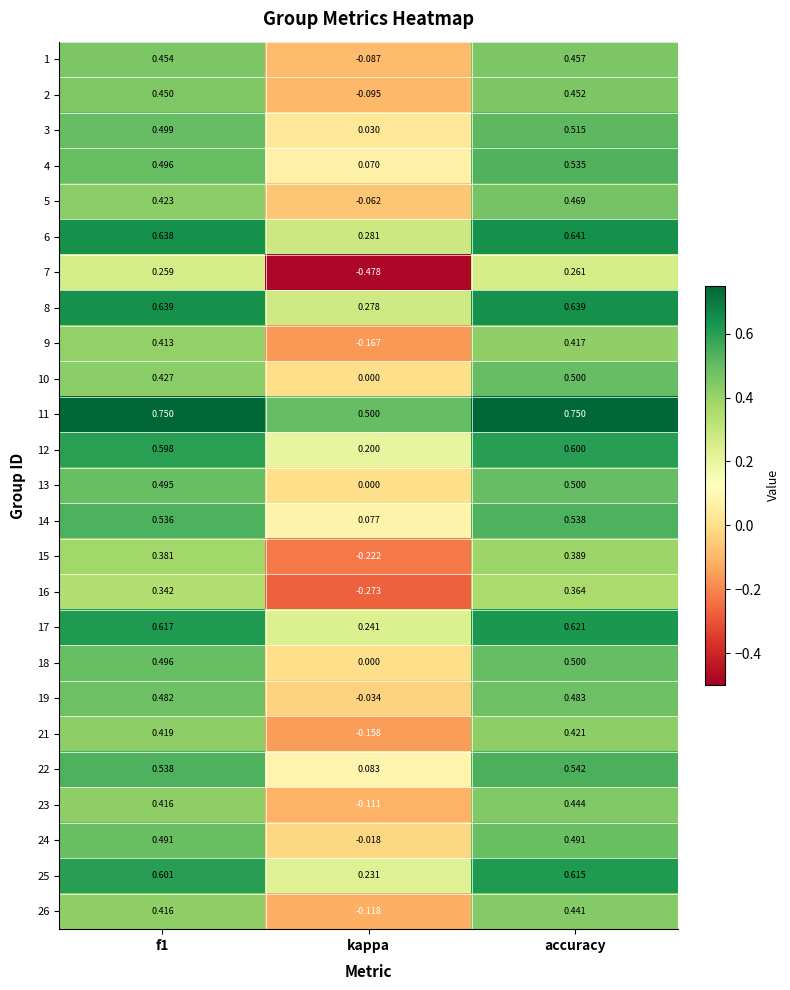

At which category is the sum across all series the highest?

accuracy